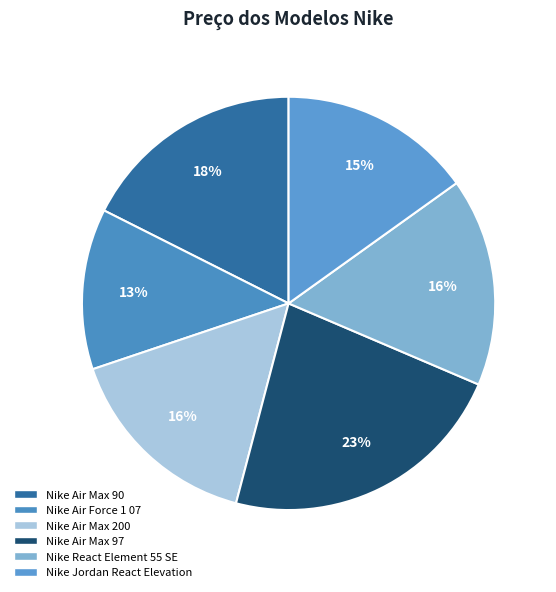

Is there any slice that represents more than half of the pie?

No